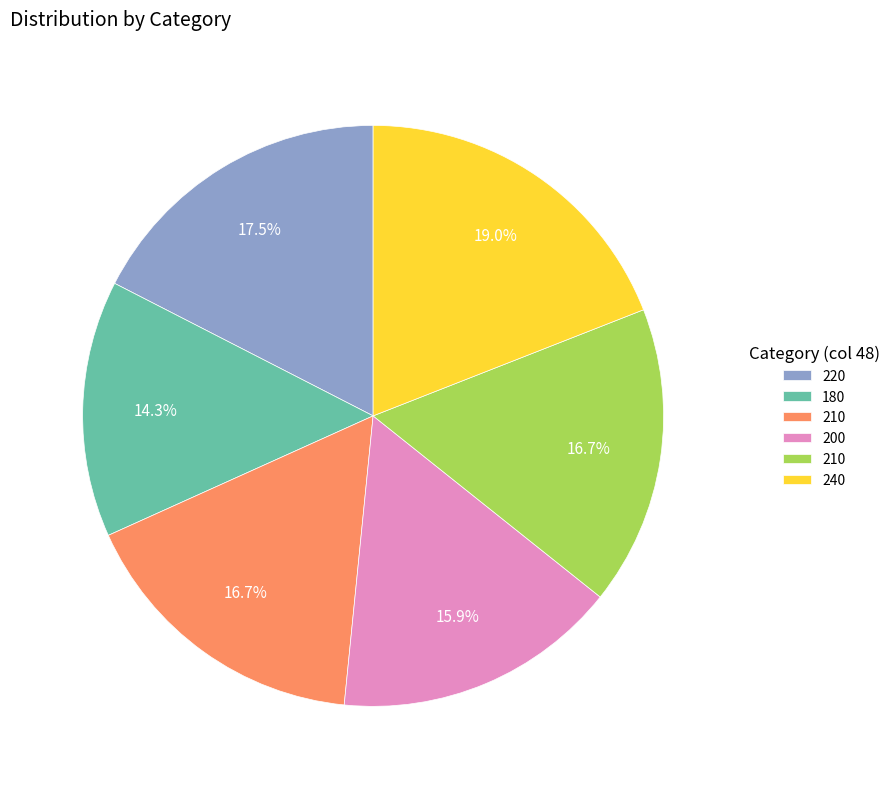

How many segments does this pie chart have?

6